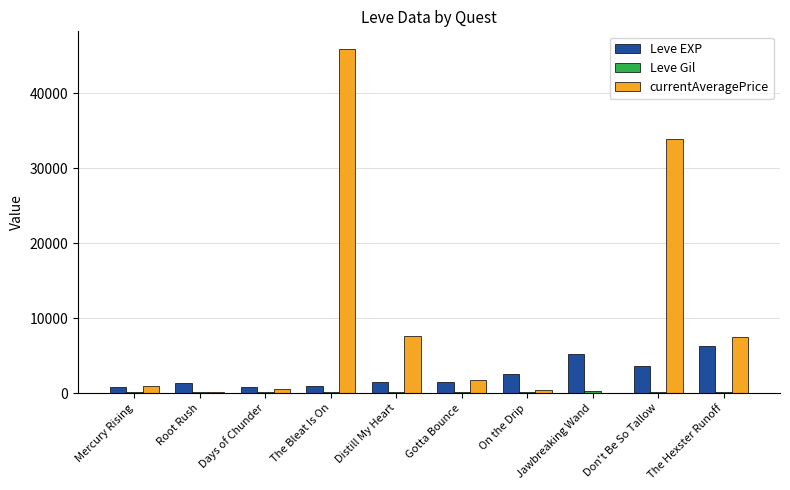

What is the greatest value displayed?

45994.5